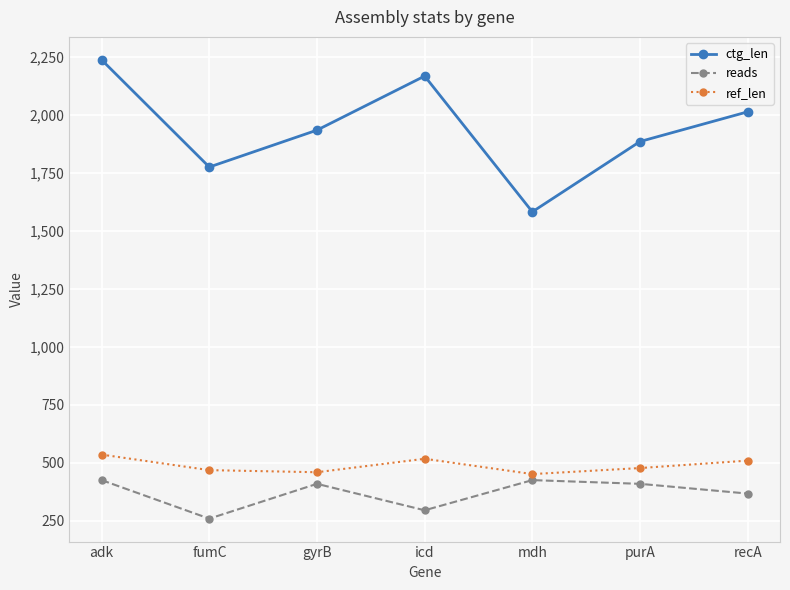

List the series in order of their peak value, highest first.

ctg_len, ref_len, reads